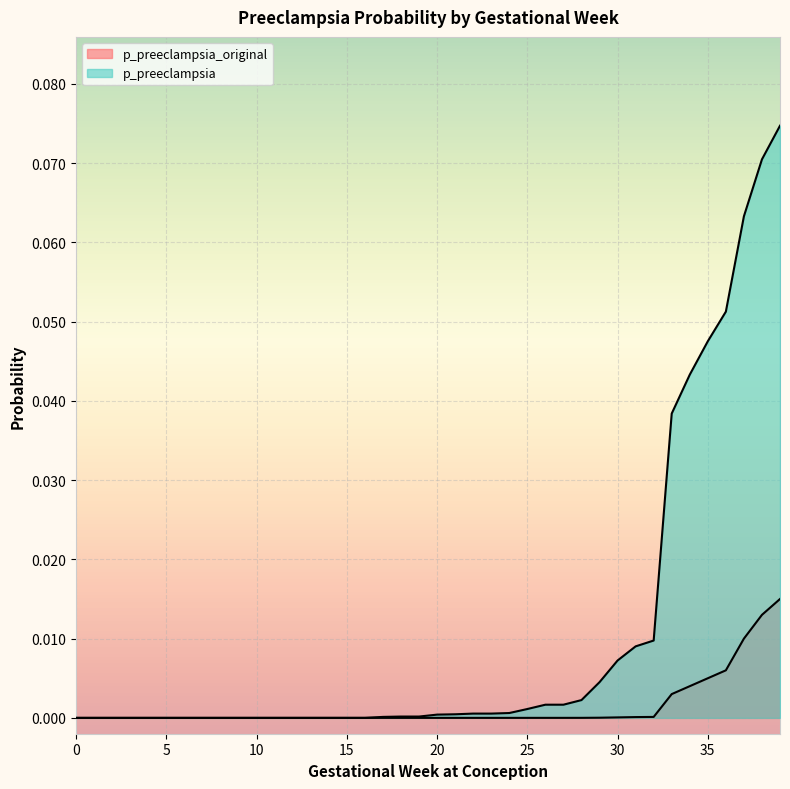

At which label does p_preeclampsia_original reach its peak?

39